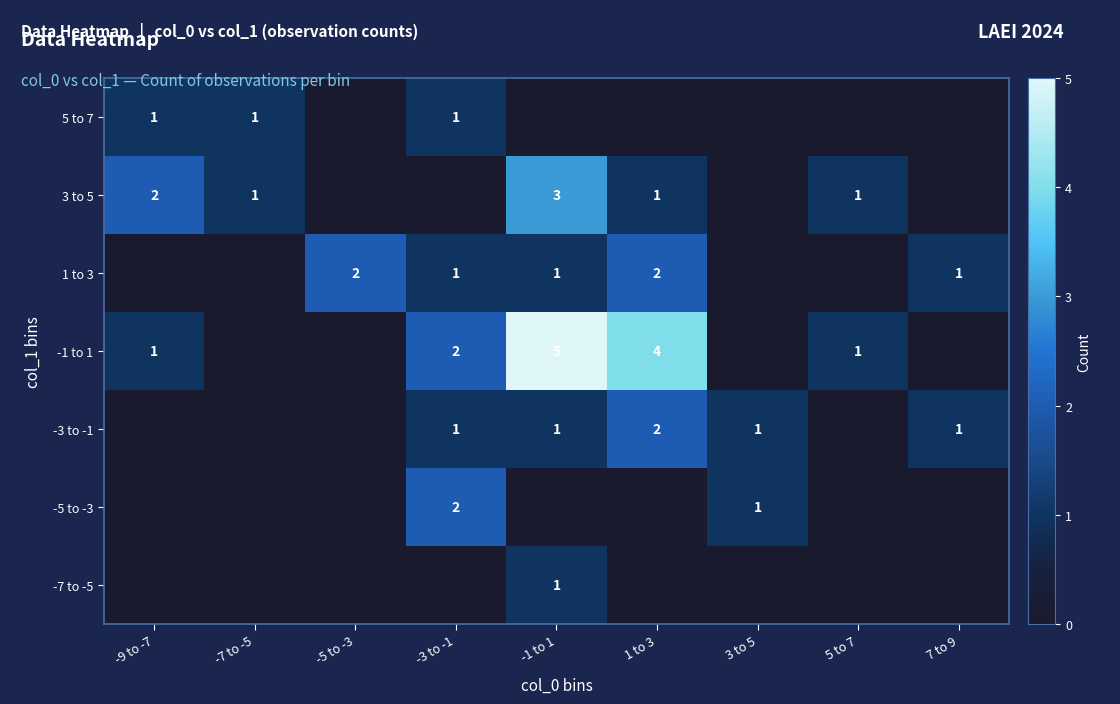

The -1 to 1 series shows 4 at 1 to 3. True or false?

True